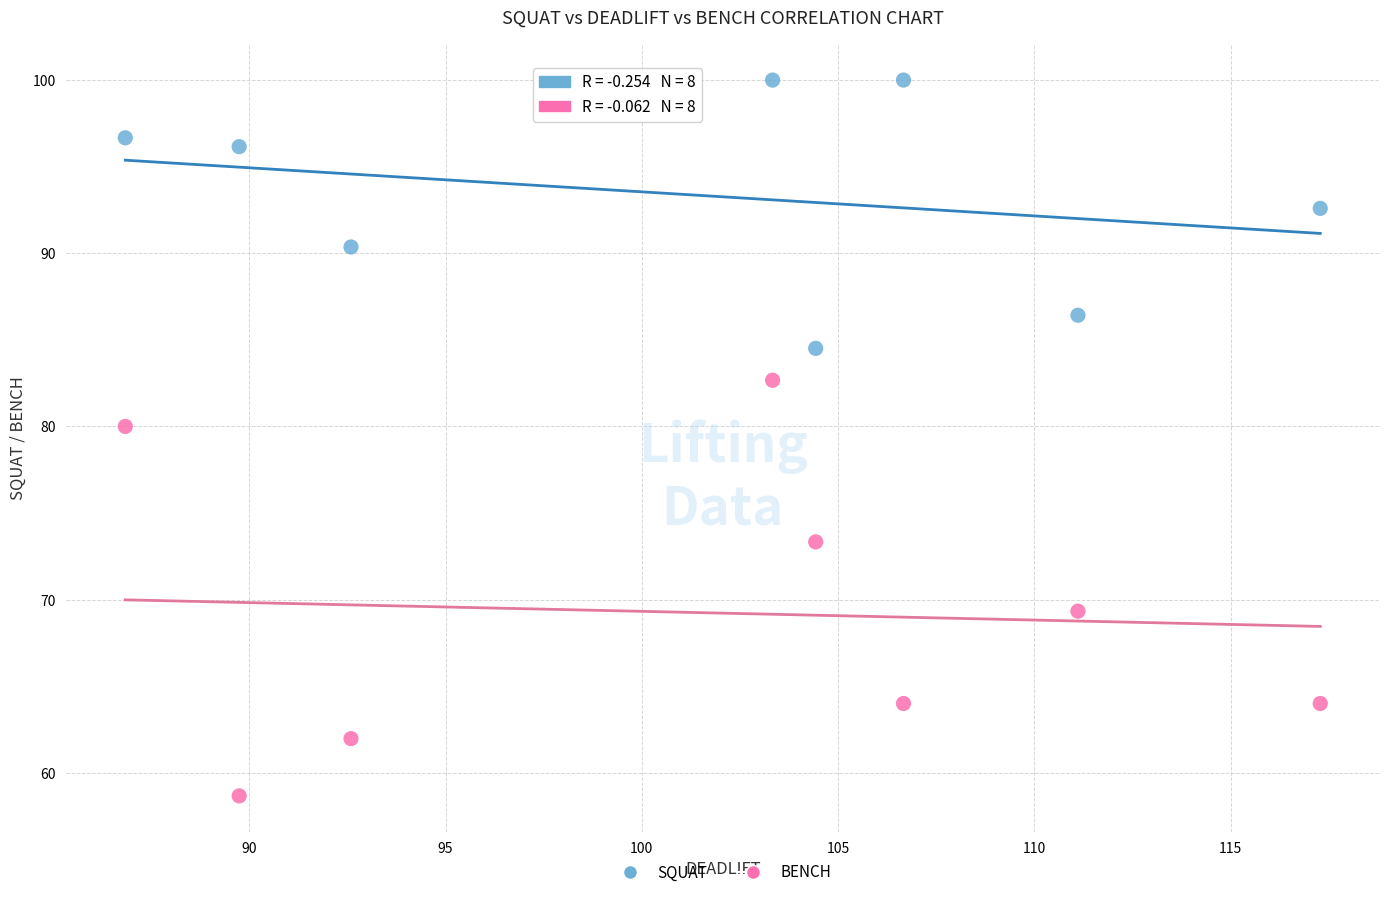

Across all series, what Y value is closest to 79?

80.0